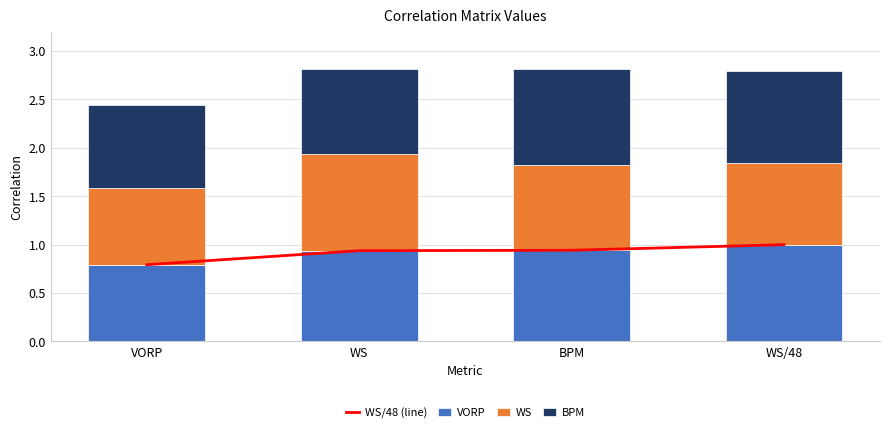

The value of BPM at WS/48 is 0.9. True or false?

True